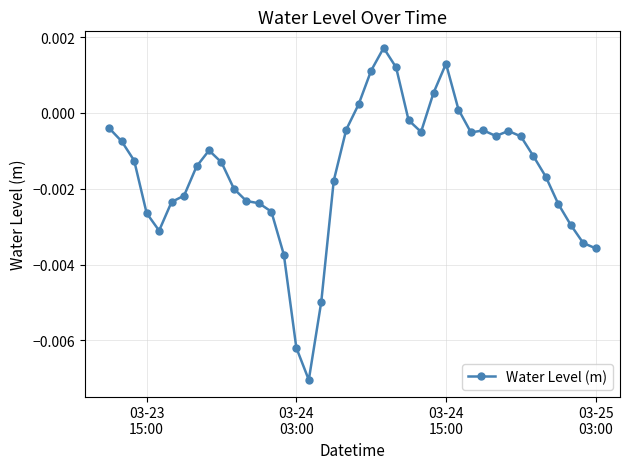

How many data points are less than 0?

33